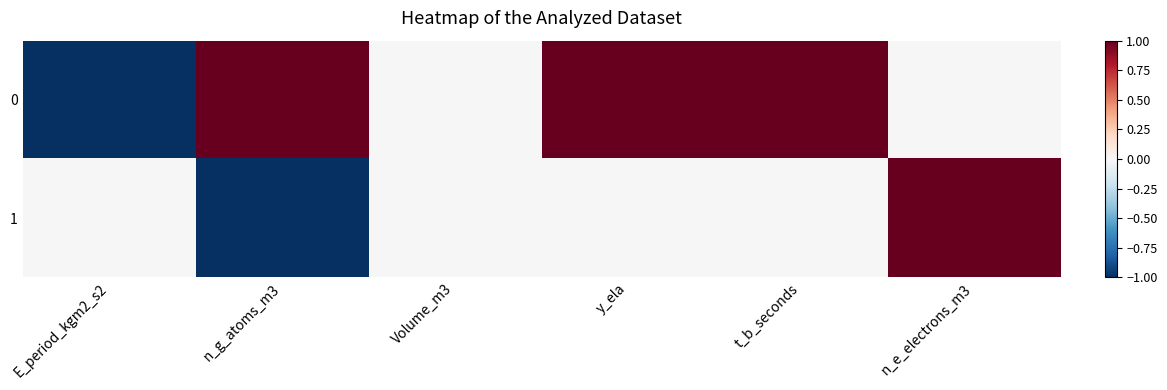

Which label corresponds to the smallest value in the chart?

E_period_kgm2_s2